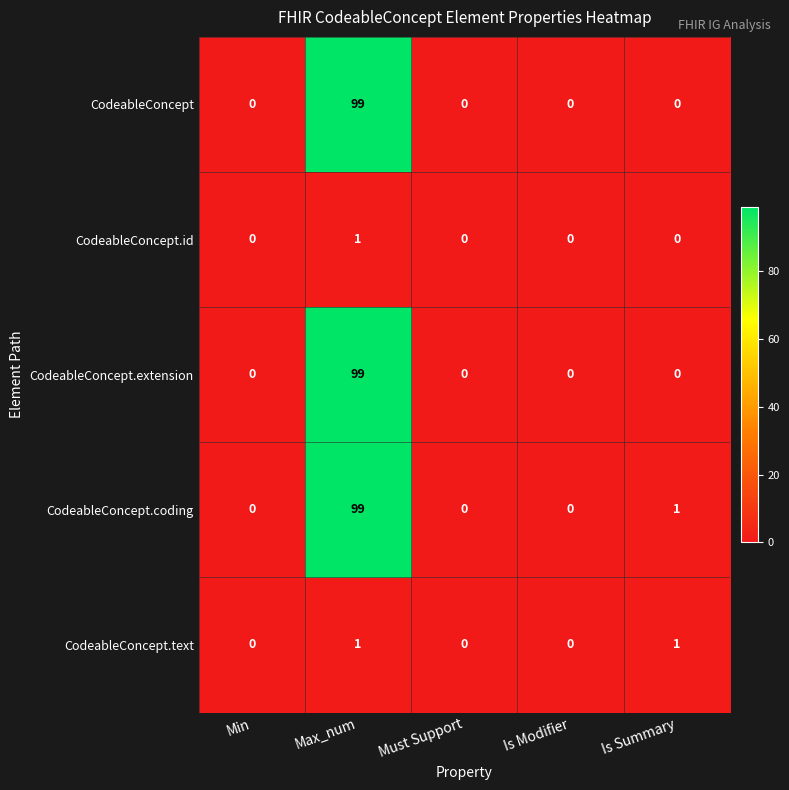

True or false: CodeableConcept.coding has a value of -42 at Is Modifier.

False